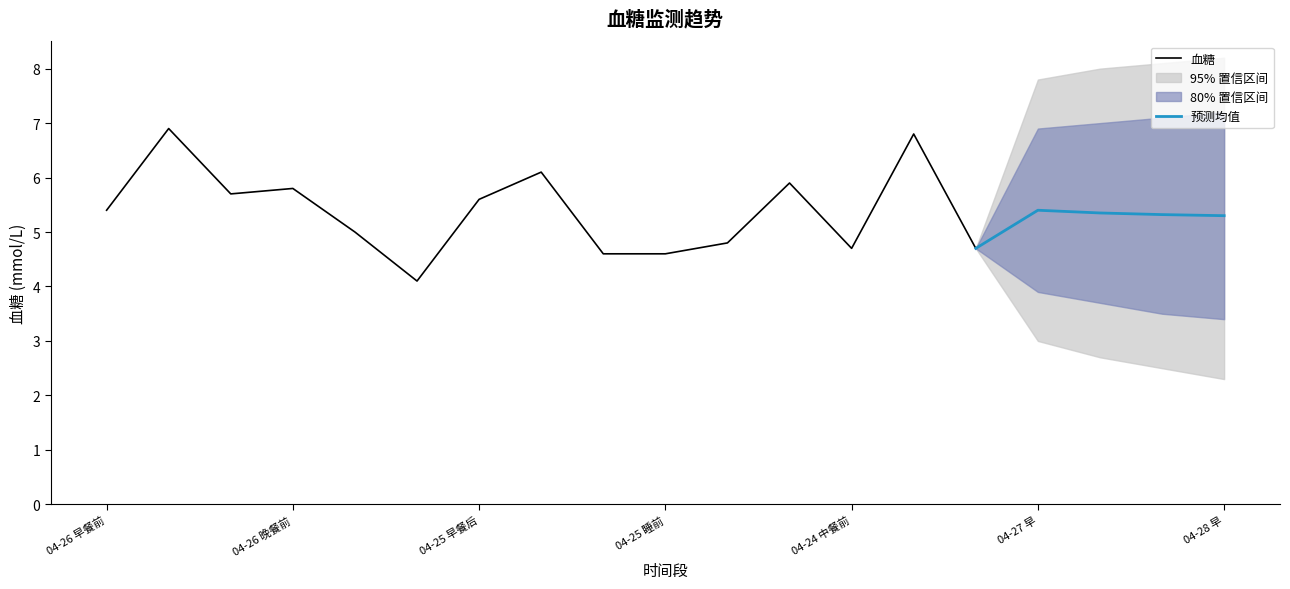

Does the chart display data point markers on the line(s)?

No